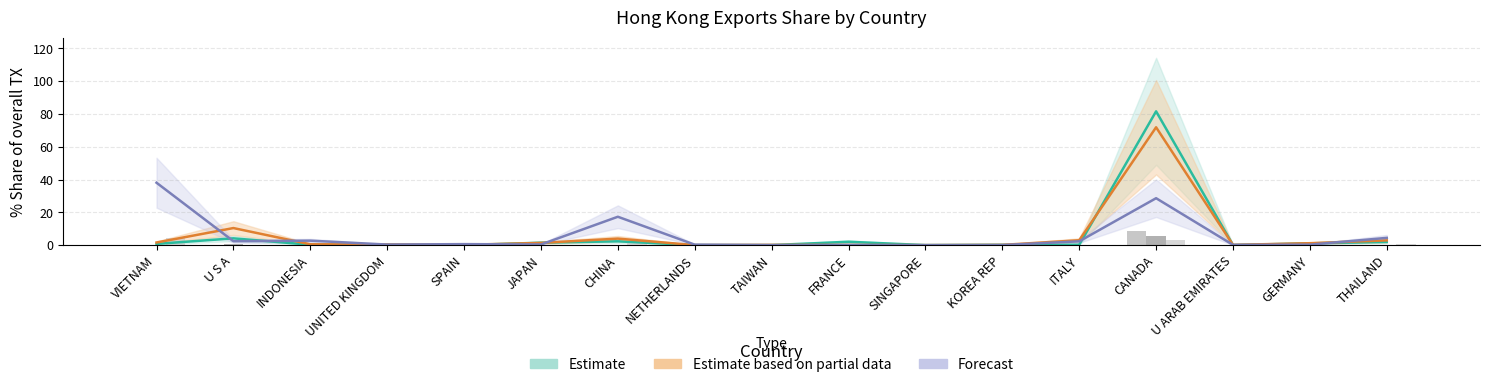

Reading left to right, what are all the values shown in this chart?

% Share 201612: 0.8	4.2	0.3	0.3	0.0	1.5	2.3	0.0	0.0	2.1	0.0	0.2	0.3	81.6	0.1	1.1	2.0
Export 201612: 0.1	0.4	0.0	0.0	0.0	0.2	0.2	0.0	0.0	0.2	0.0	0.0	0.0	8.4	0.0	0.1	0.2
% Share 201712: 1.6	10.4	0.5	0.4	0.2	1.4	4.0	0.0	0.2	0.1	0.0	0.2	3.0	71.9	0.2	1.2	2.9
Export 201712: 0.1	0.8	0.0	0.0	0.0	0.1	0.3	0.0	0.0	0.0	0.0	0.0	0.2	5.8	0.0	0.1	0.2
% Share 201812: 38.1	2.4	2.8	0.4	0.6	0.4	17.3	0.3	0.0	0.1	0.0	0.1	2.3	28.6	0.2	0.3	4.4
Export 201812: 4.2	0.3	0.3	0.0	0.1	0.0	1.9	0.0	0.0	0.0	0.0	0.0	0.3	3.2	0.0	0.0	0.5